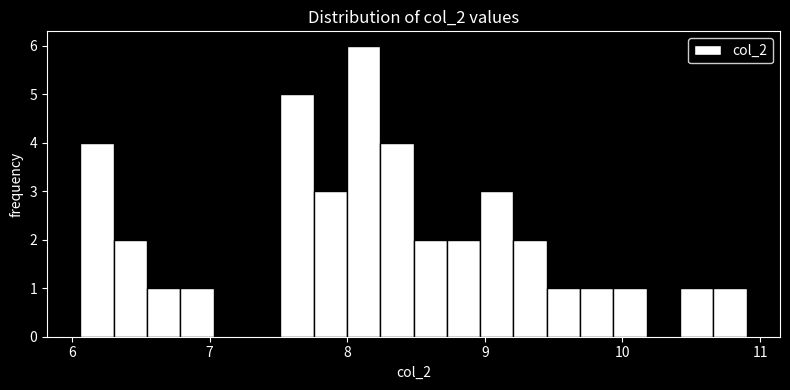

Around what value on the x-axis is the tallest bar? Give the approximate position of its centre, as read against the axis.

8.1